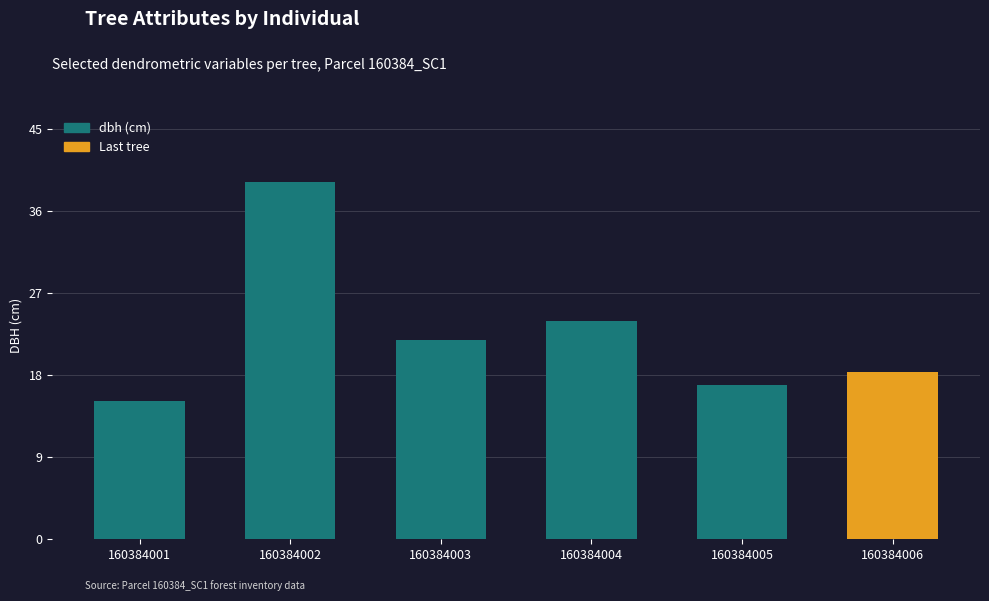

Which label corresponds to the largest value in the chart?

160384002